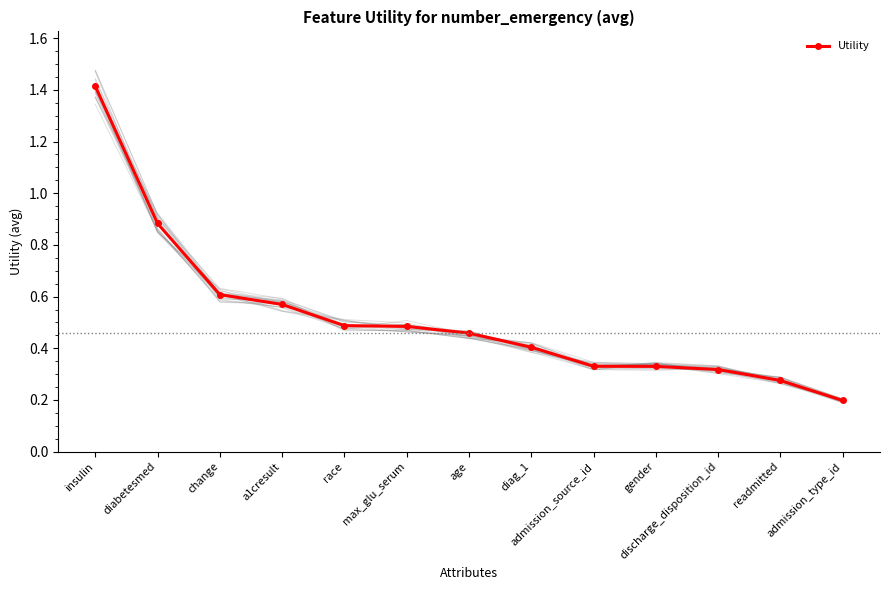

True or false: there are more than 0 points higher than both neighbors.

False